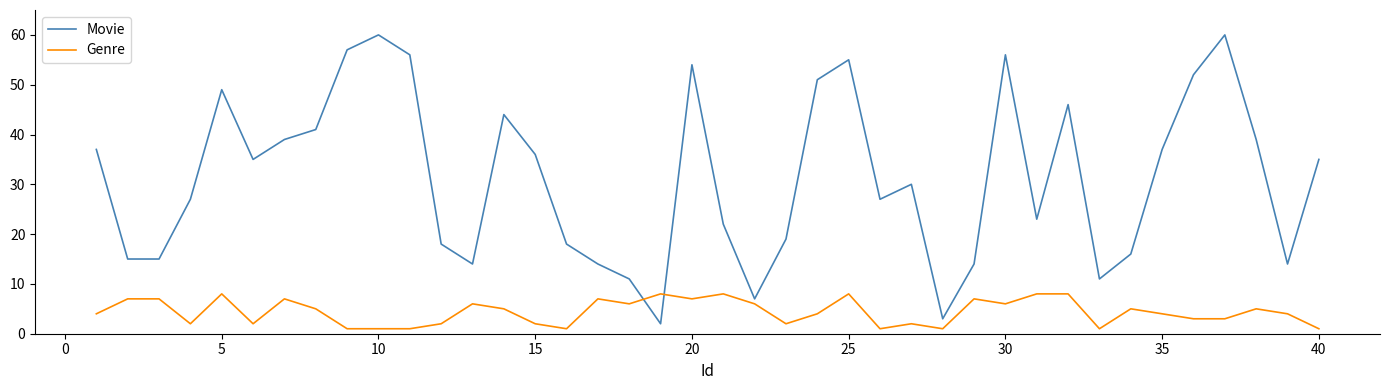

True or false: Genre has more than 1 interior local peaks.

True